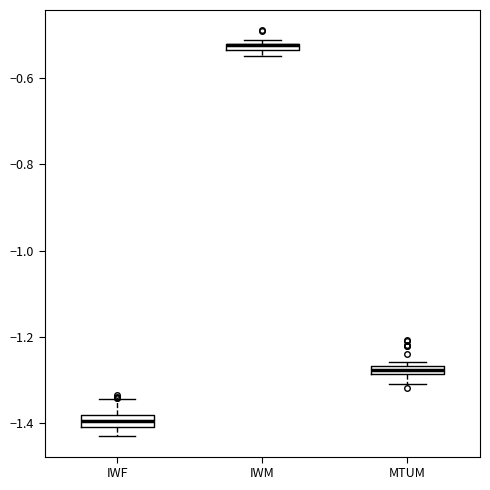

Where is the upper edge of the box for IWM on the y-axis? The values are not printed on the chart, so give them approximately, as read against the axis.

-0.52